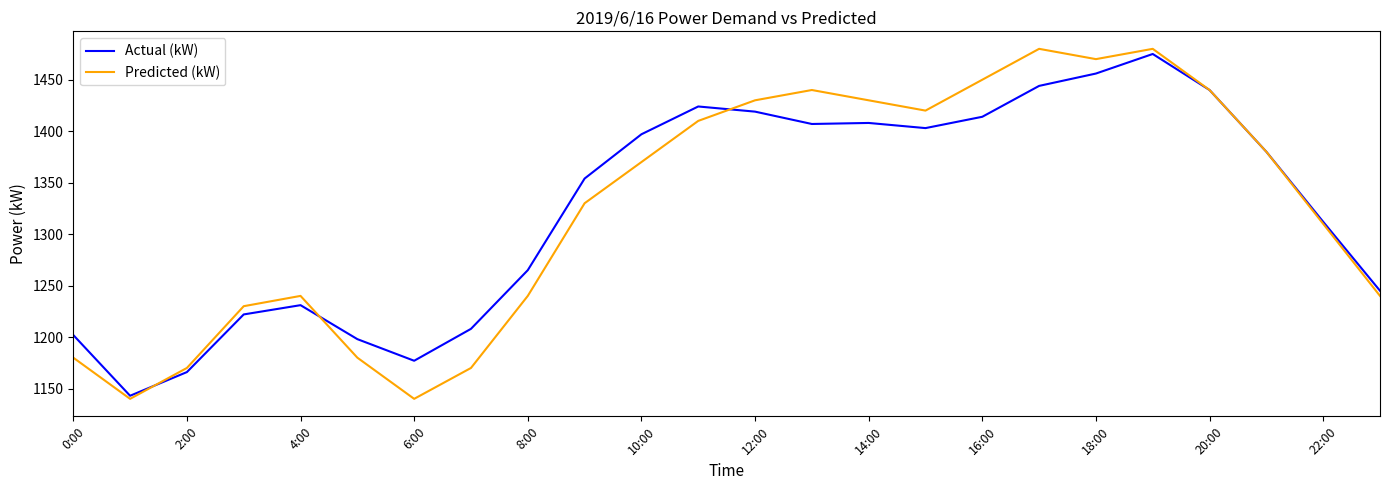

Which series has the largest range (max minus min)?

Predicted (kW)